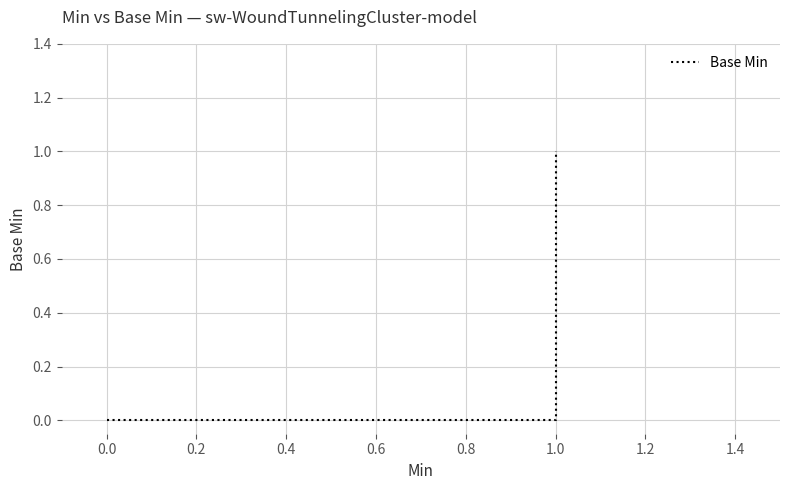

What is the maximum value shown in the chart?

1